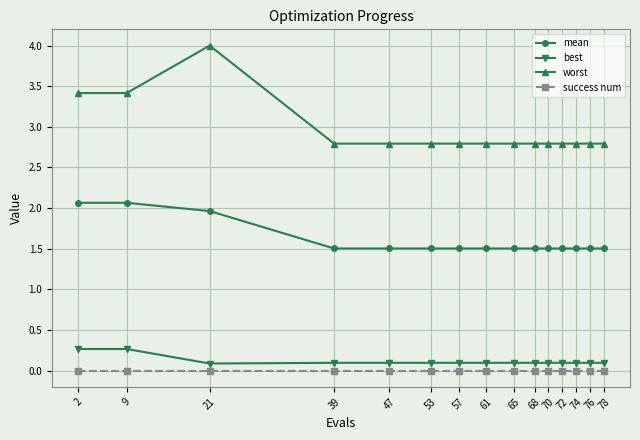

Reading left to right, what are all the values shown in this chart?

mean: 2.1	2.1	2.0	1.5	1.5	1.5	1.5	1.5	1.5	1.5	1.5	1.5	1.5	1.5	1.5
best: 0.3	0.3	0.1	0.1	0.1	0.1	0.1	0.1	0.1	0.1	0.1	0.1	0.1	0.1	0.1
worst: 3.4	3.4	4.0	2.8	2.8	2.8	2.8	2.8	2.8	2.8	2.8	2.8	2.8	2.8	2.8
success num: 0.0	0.0	0.0	0.0	0.0	0.0	0.0	0.0	0.0	0.0	0.0	0.0	0.0	0.0	0.0